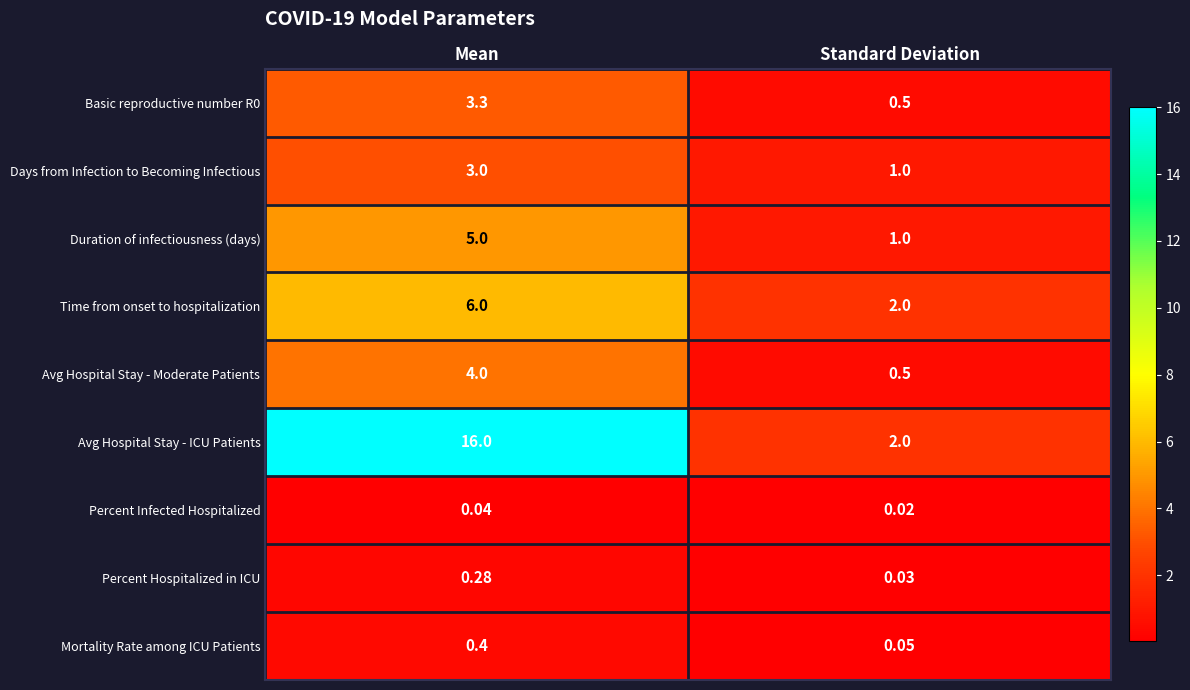

Which series changed the most between Mean and Standard Deviation?

Avg Hospital Stay - ICU Patients